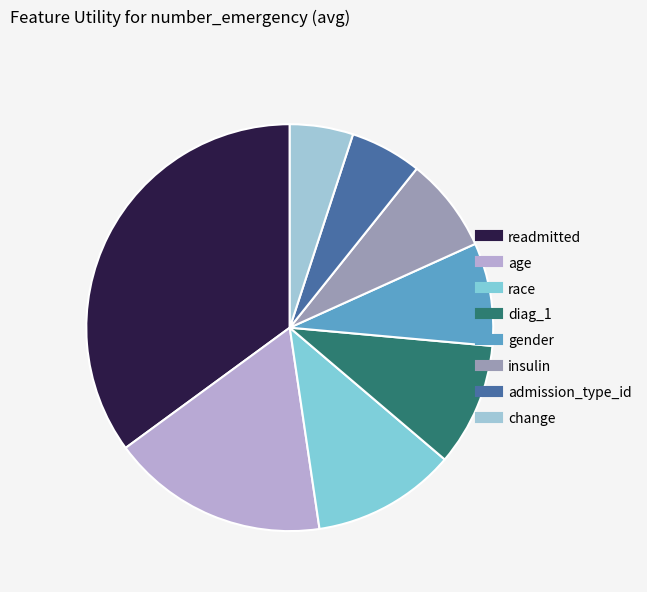

How many slices are in this pie chart?

8